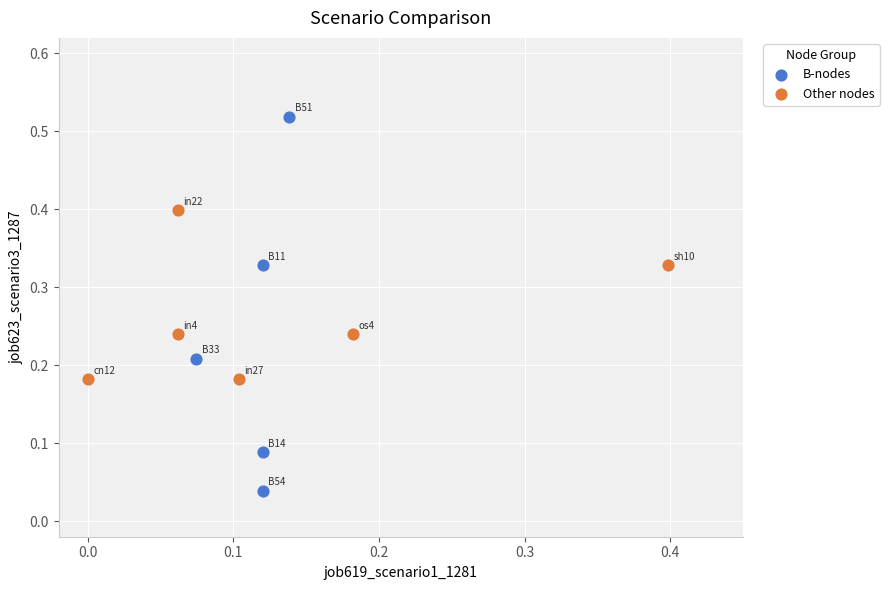

Which series has the largest Y range (max minus min)?

B-nodes